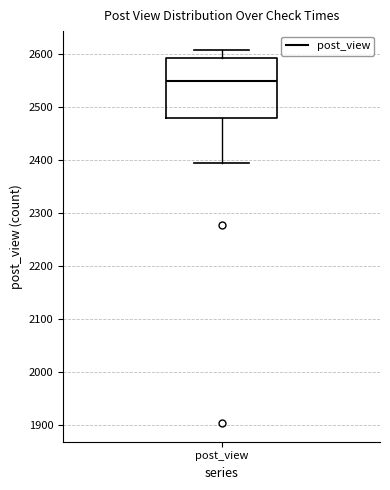

Transcribe this box plot: give where the median line is, the range the box spans, and where the two whiskers end, as read against the y-axis. The values are not printed on the chart, so give them approximately, as read against the axis.

median 2550, box 2480 to 2590, whiskers 2390 to 2610